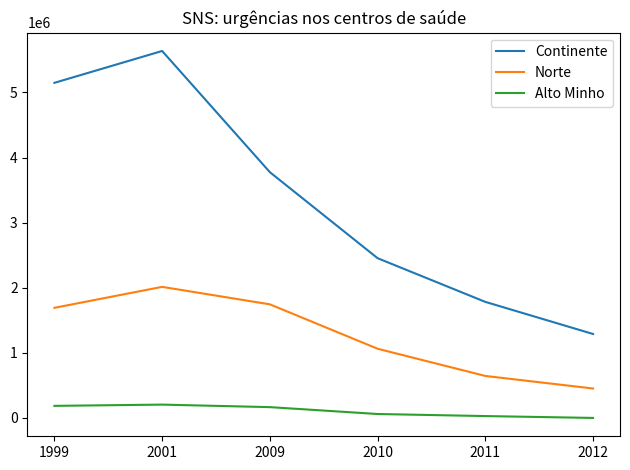

Which series has the largest range (max minus min)?

Continente